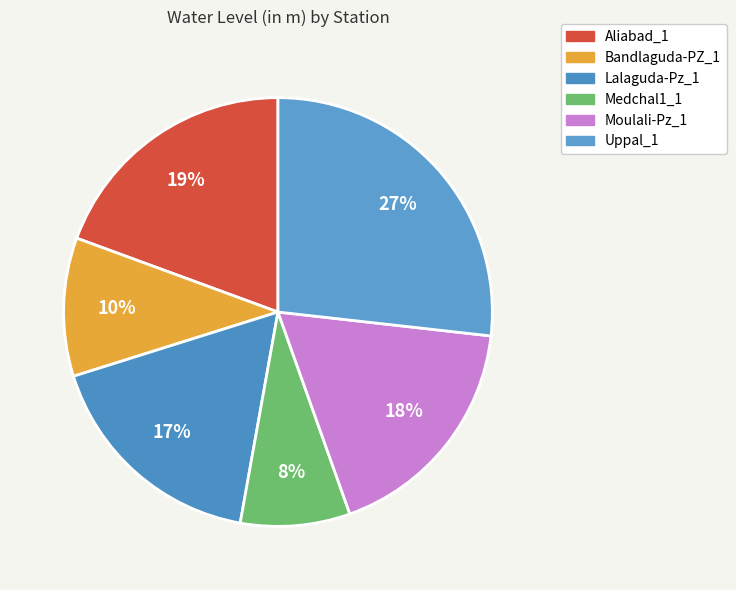

What is the ratio of the value at Lalaguda-Pz_1 to the value at Uppal_1?

0.6